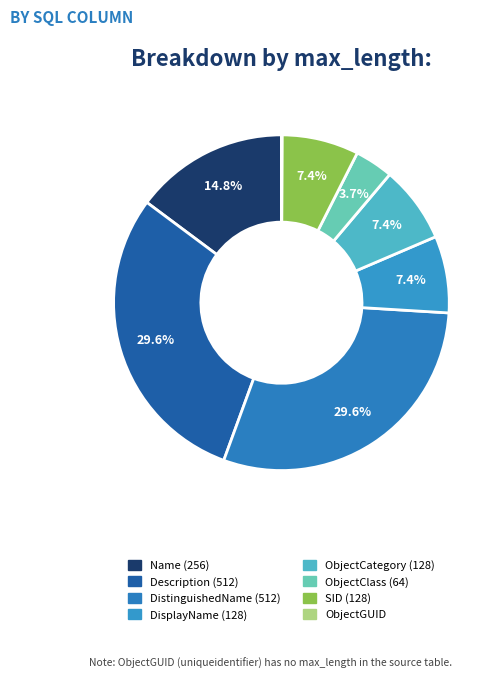

To the nearest percent, what is the average slice percentage?

12%